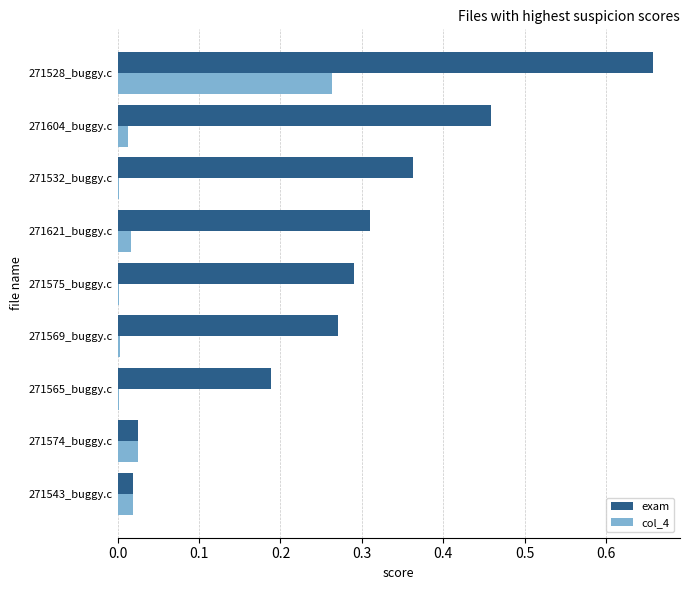

What is the sum of all exam values?

2.6